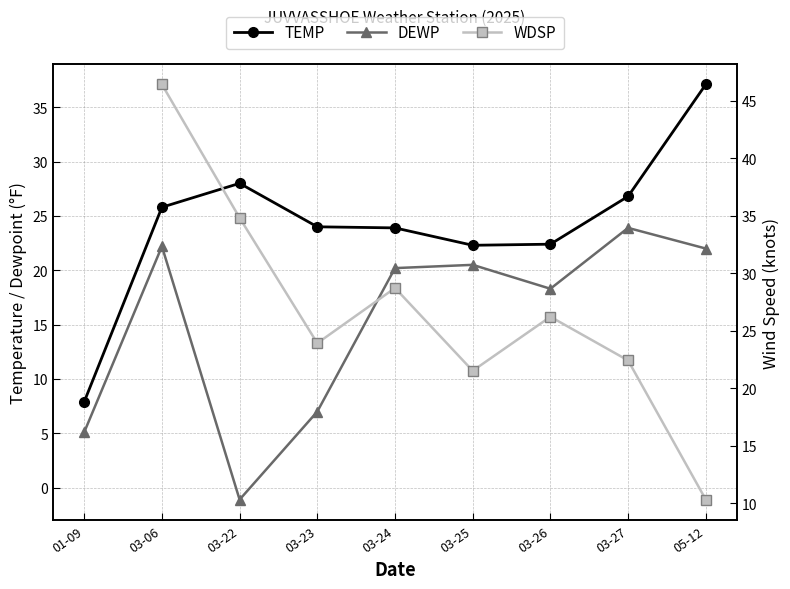

True or false: DEWP and TEMP intersect in this chart.

False